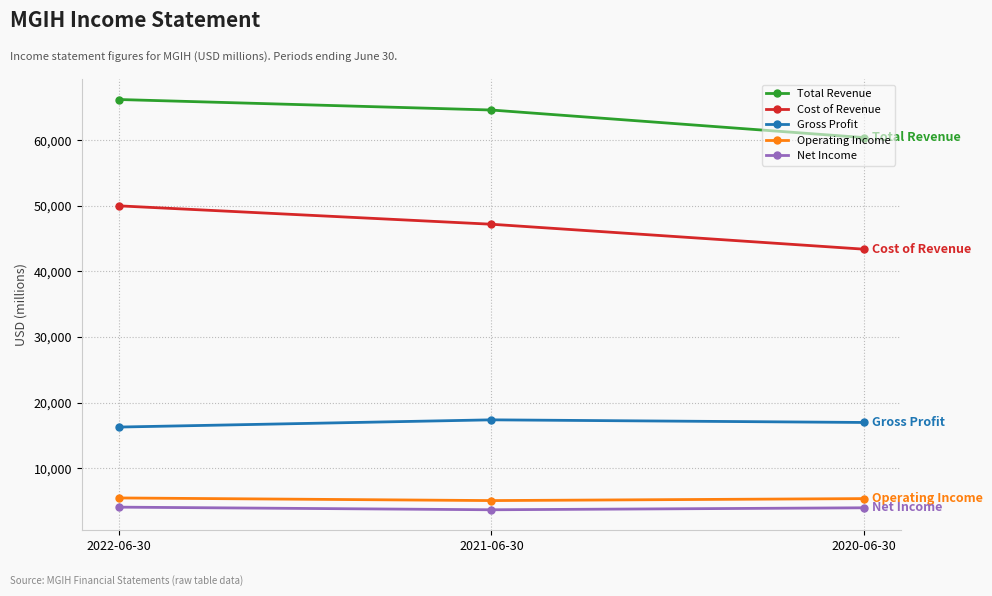

At which label is Gross Profit closest to 16850?

2020-06-30